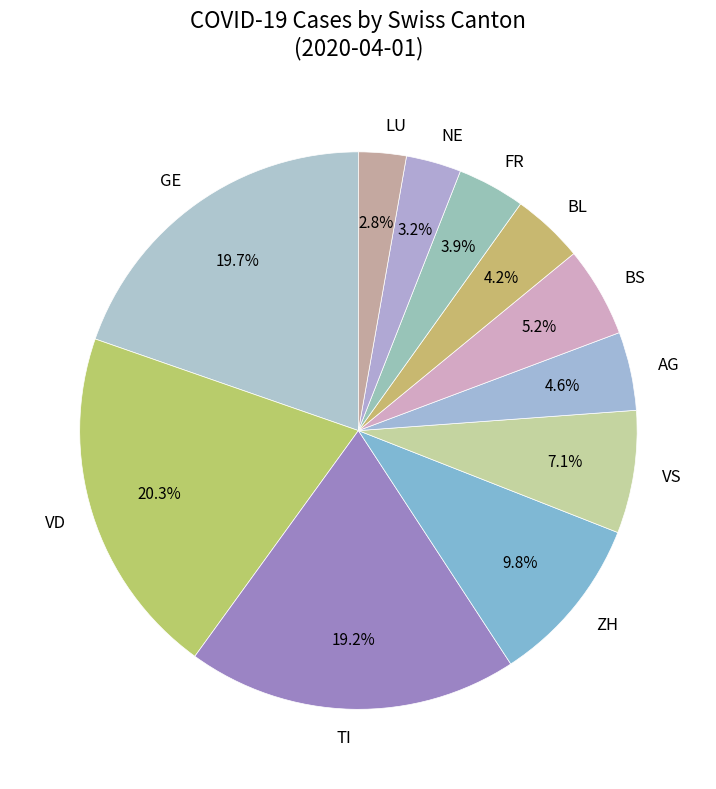

How many slices are in this pie chart?

11